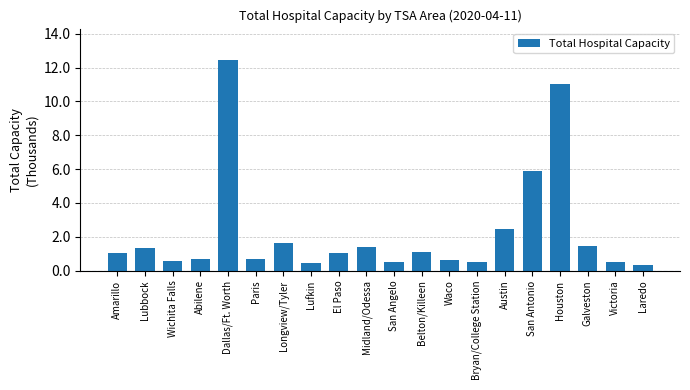

What is the difference between the values at Austin and Houston?

8544